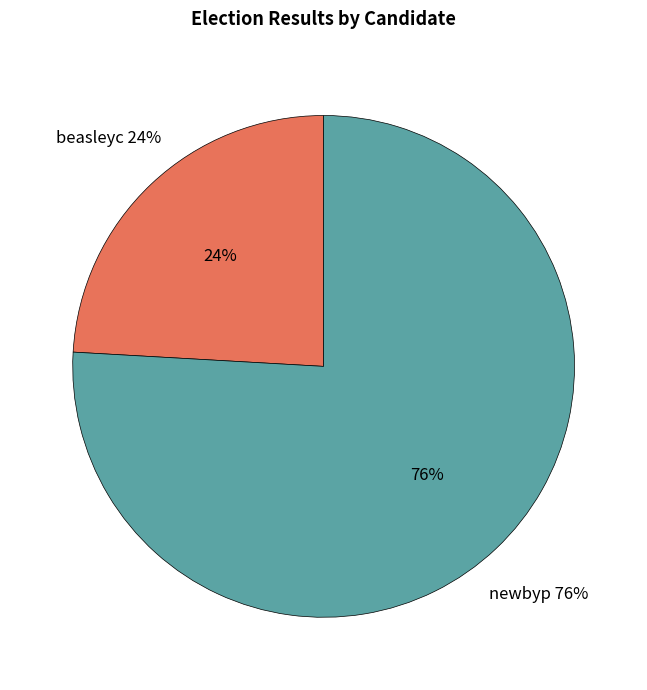

To the nearest percent, what percentage of the pie is beasleyc?

24%